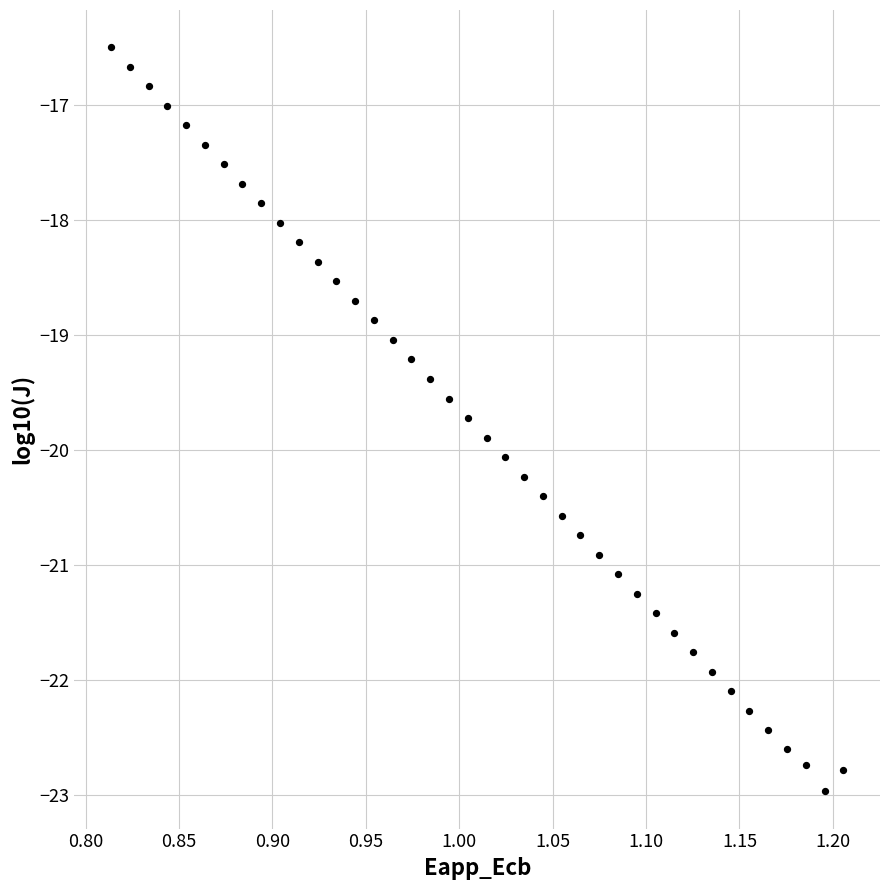

What is the range of X values (max minus min)?

0.4